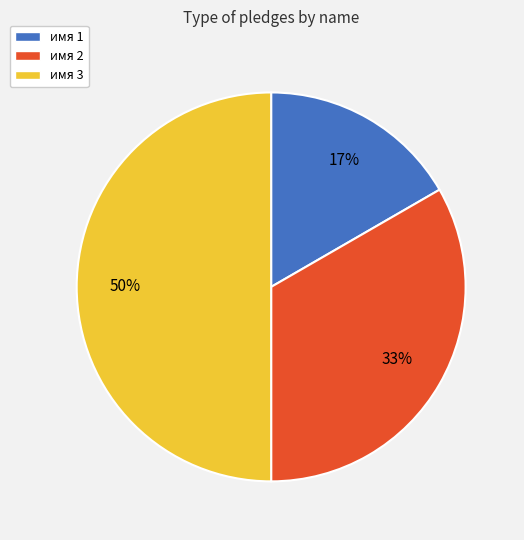

Count the number of slices in the pie.

3